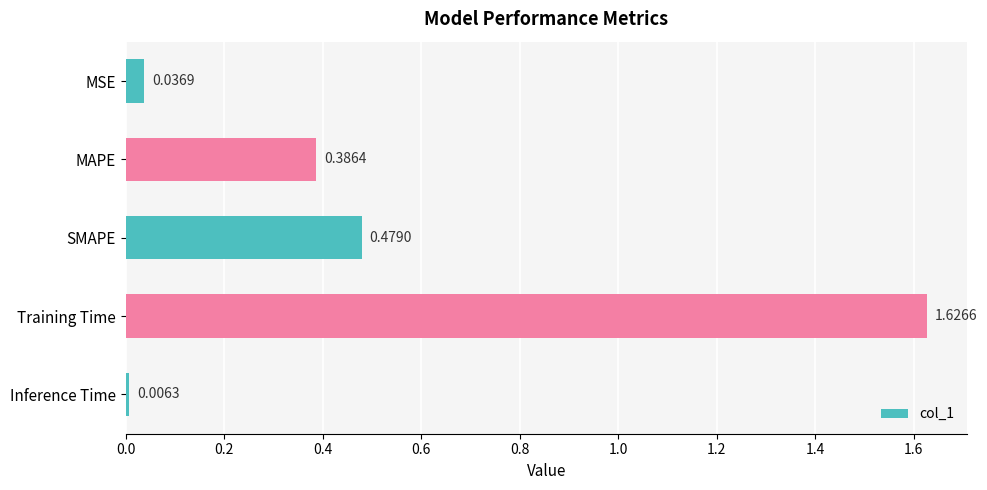

Rank the categories by value from highest to lowest.

Training Time, SMAPE, MAPE, MSE, Inference Time